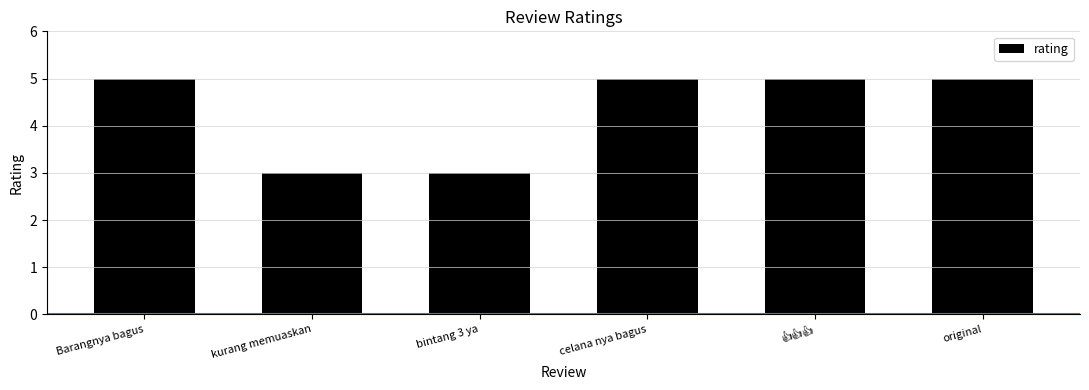

What is the ratio of the value at bintang 3 ya to the value at kurang memuaskan?

1.0